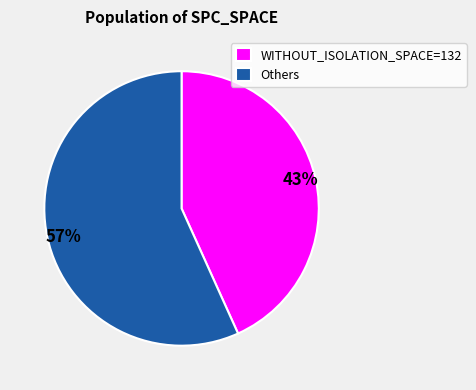

To the nearest percent, what is the average slice percentage?

50%